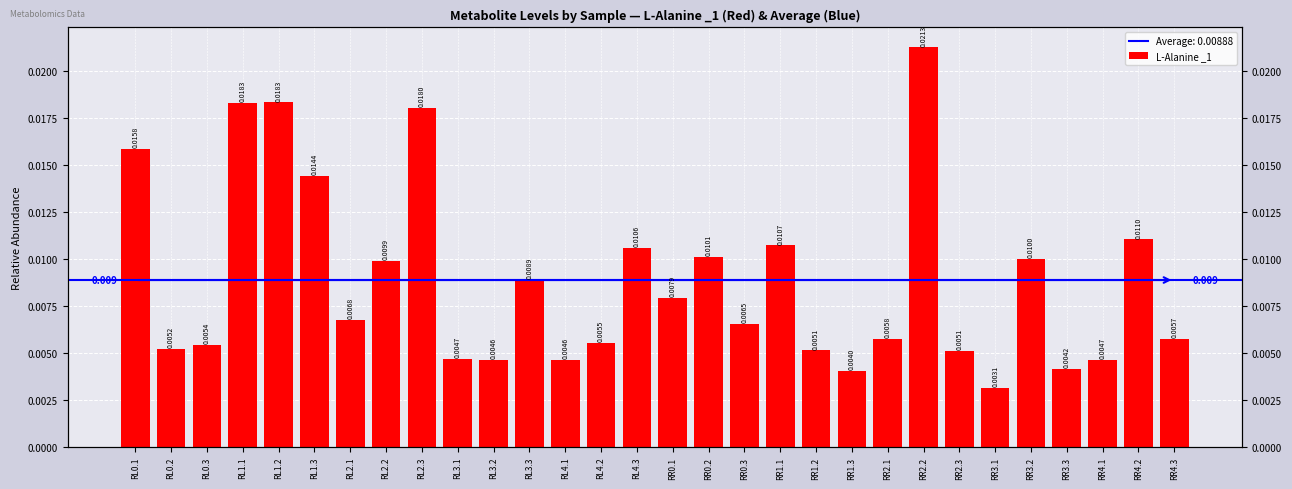

Are the bars horizontal?

No